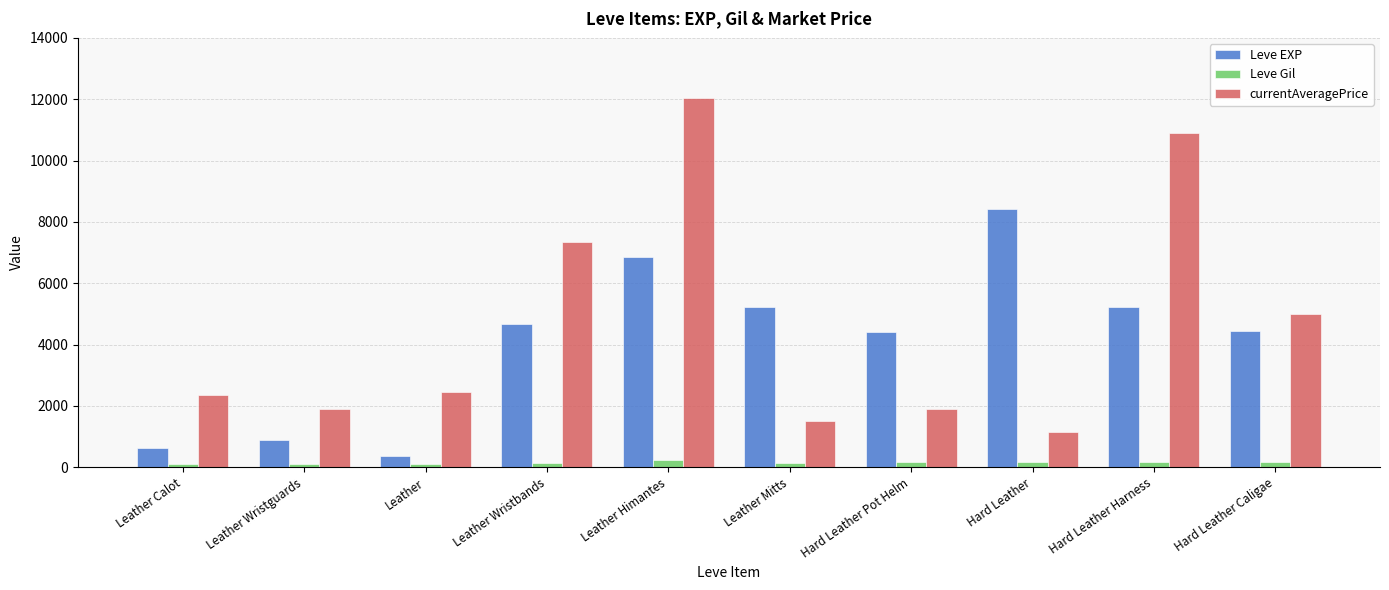

At how many categories does at least one series exceed 425?

10